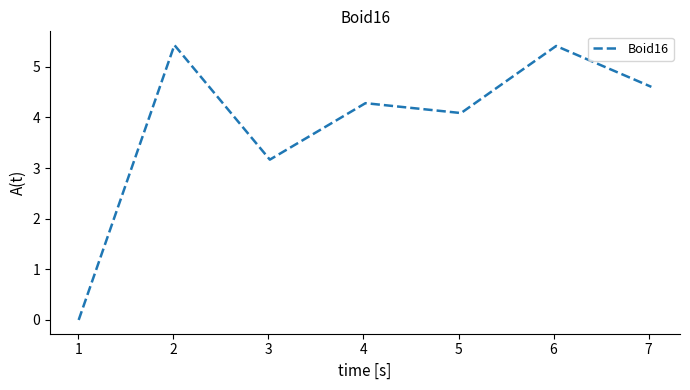

What is the sum of all values?

27.0